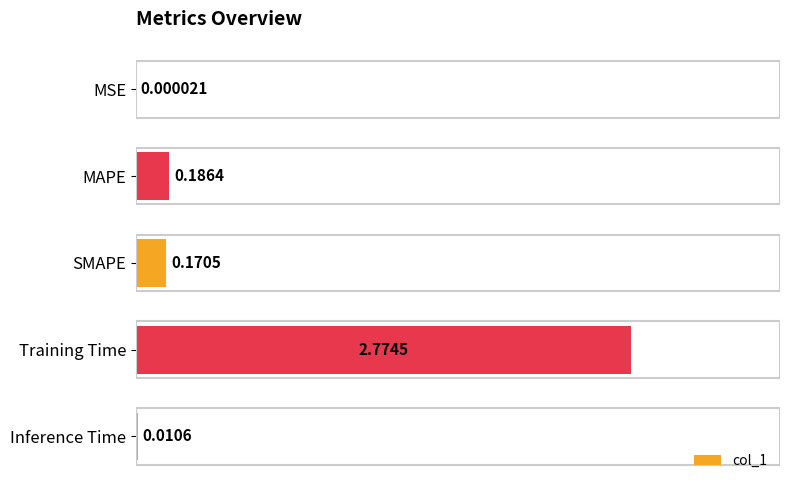

Which label corresponds to the largest value in the chart?

Training Time